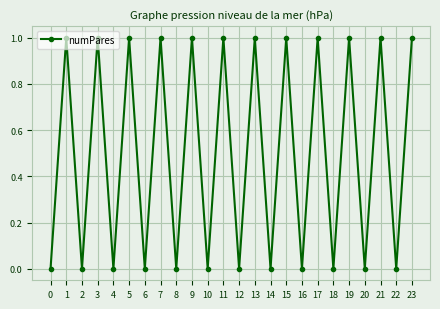

What is the change in value from 3 to 10?

-1